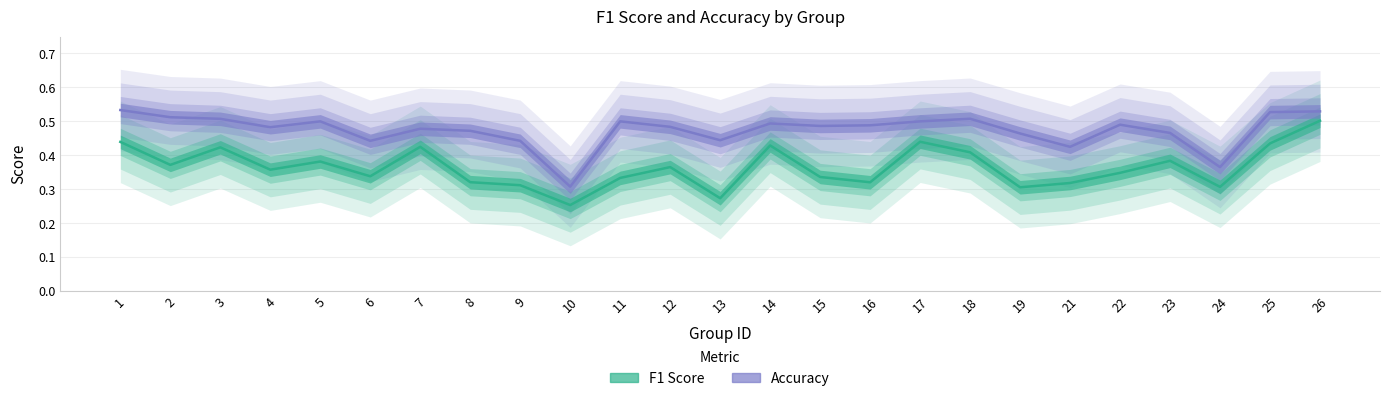

What value does the f1 series have at 13?

0.3